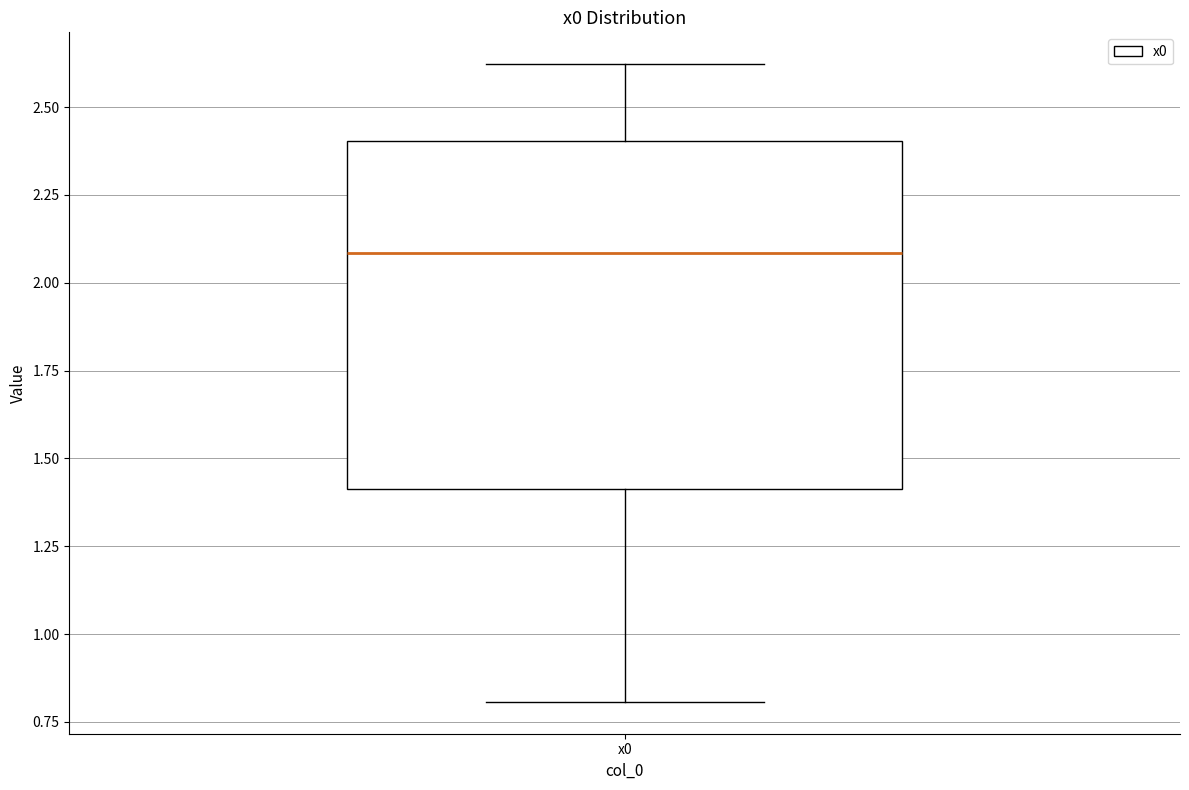

Read this box plot against the y-axis: the position of the median line, the range covered by the box, and the ends of both whiskers. The values are not printed on the chart, so give them approximately, as read against the axis.

median 2.1, box 1.4 to 2.4, whiskers 0.8 to 2.6